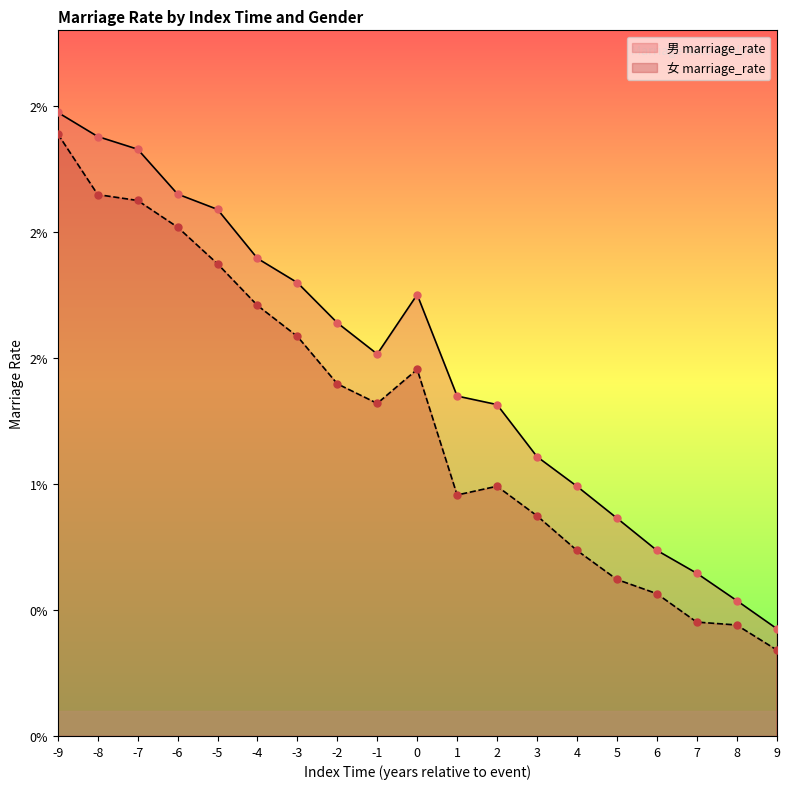

At how many categories does at least one series exceed 0?

19